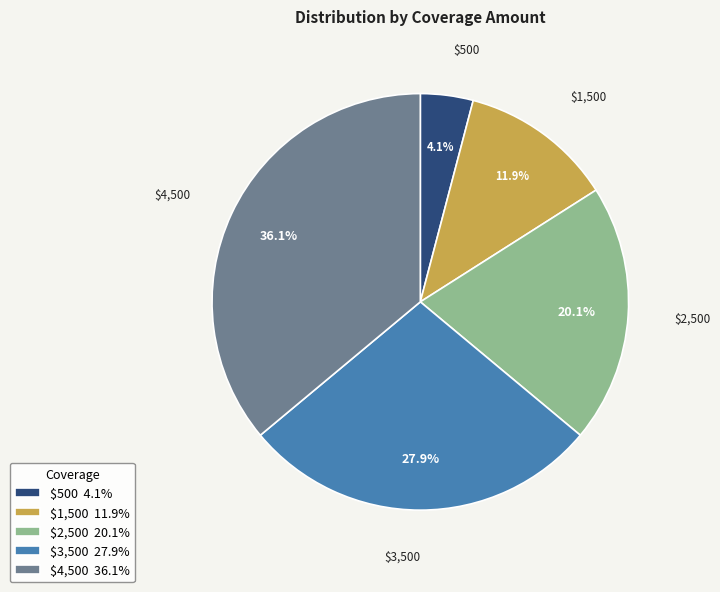

To the nearest percent, what portion does $2,500 represent?

20%